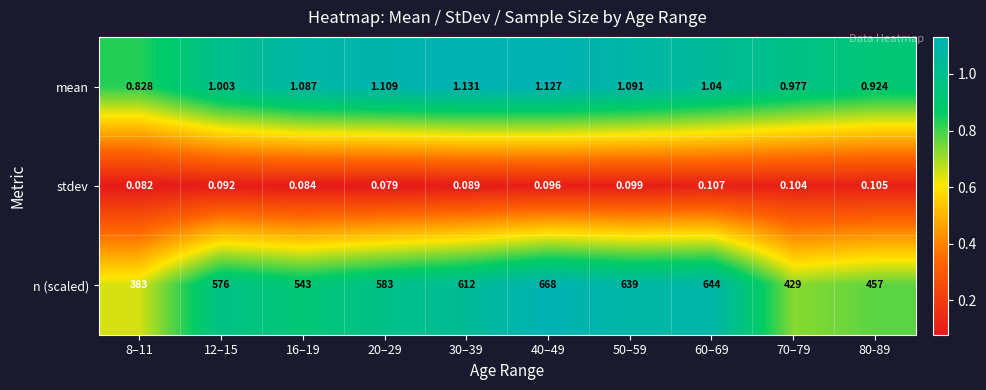

At which category is the sum across all series the highest?

40–49